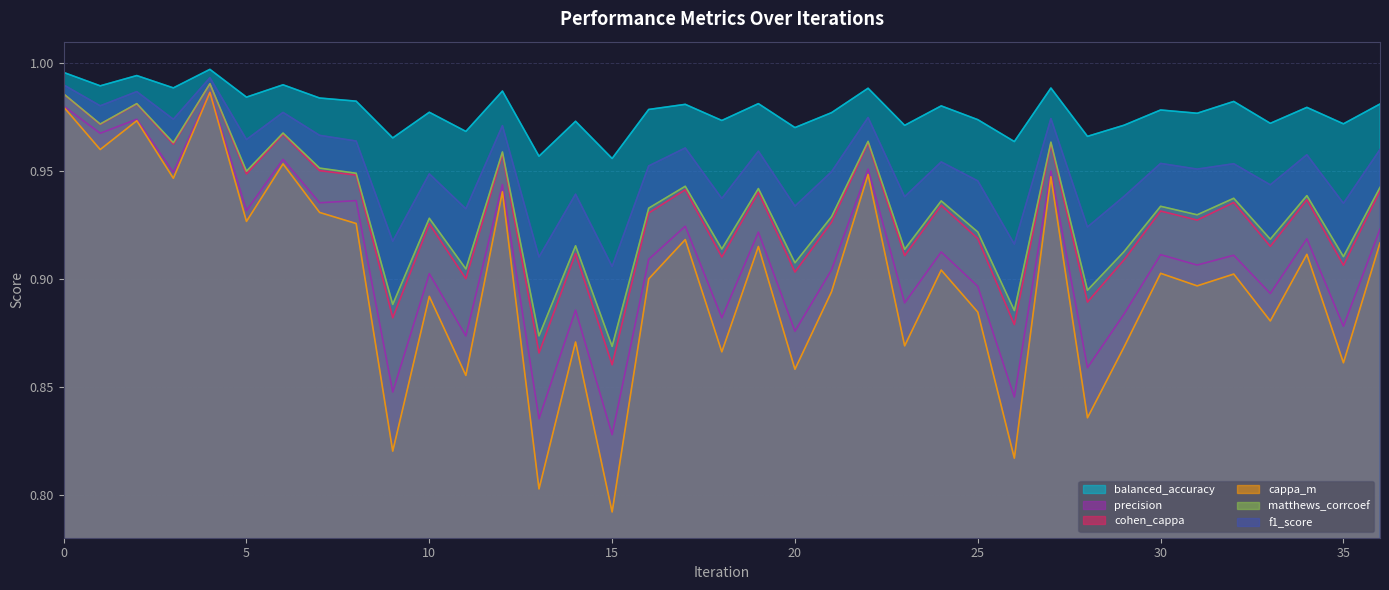

Is it true that f1_score equals 1.0 at 31?

True